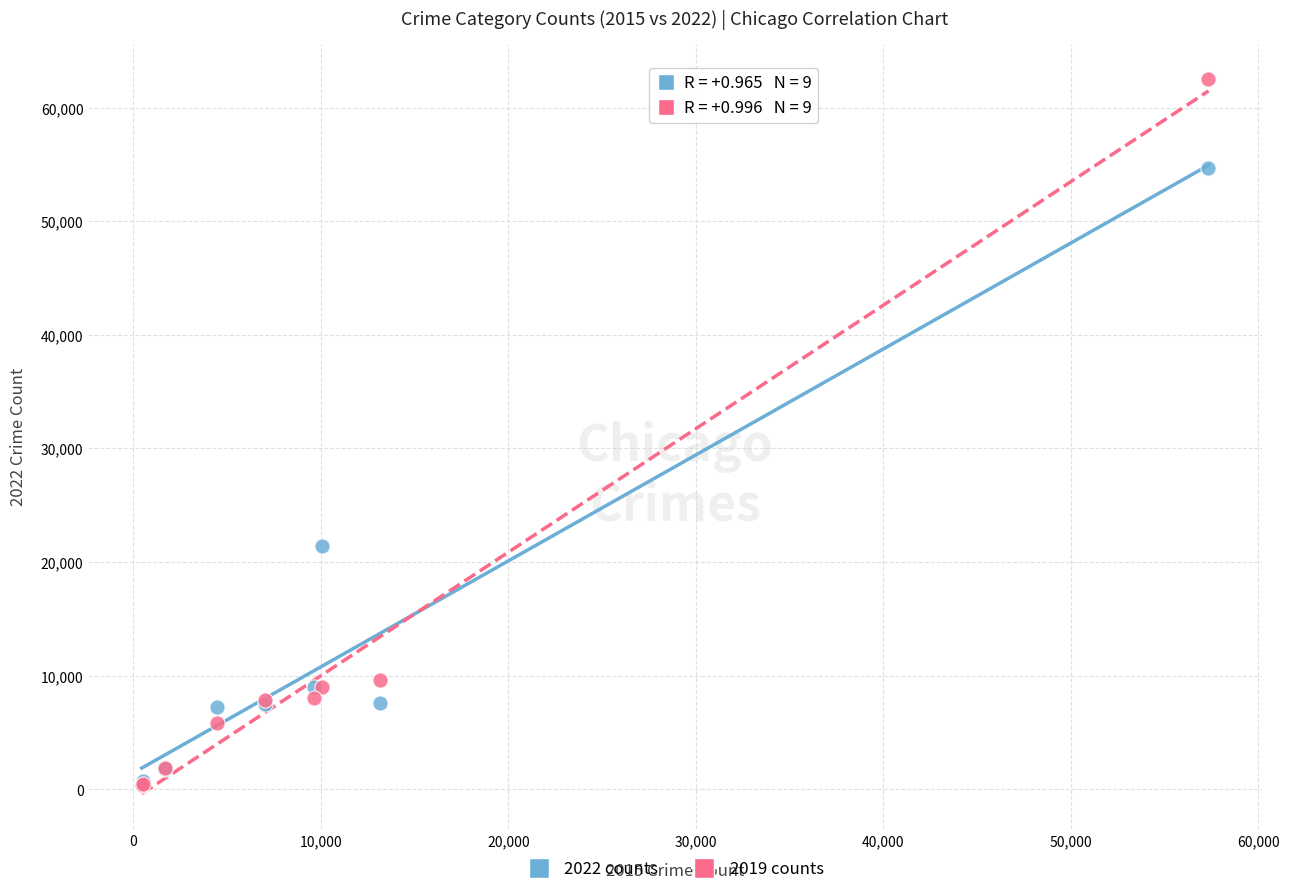

Across all series, what Y value is closest to 31431?

21430